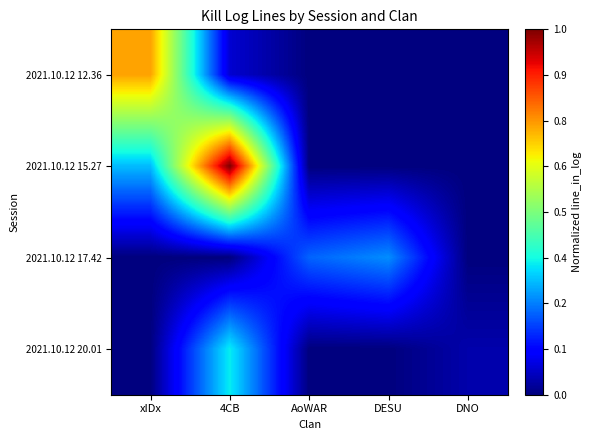

Which series has the widest spread of values?

2021.10.12 15.27